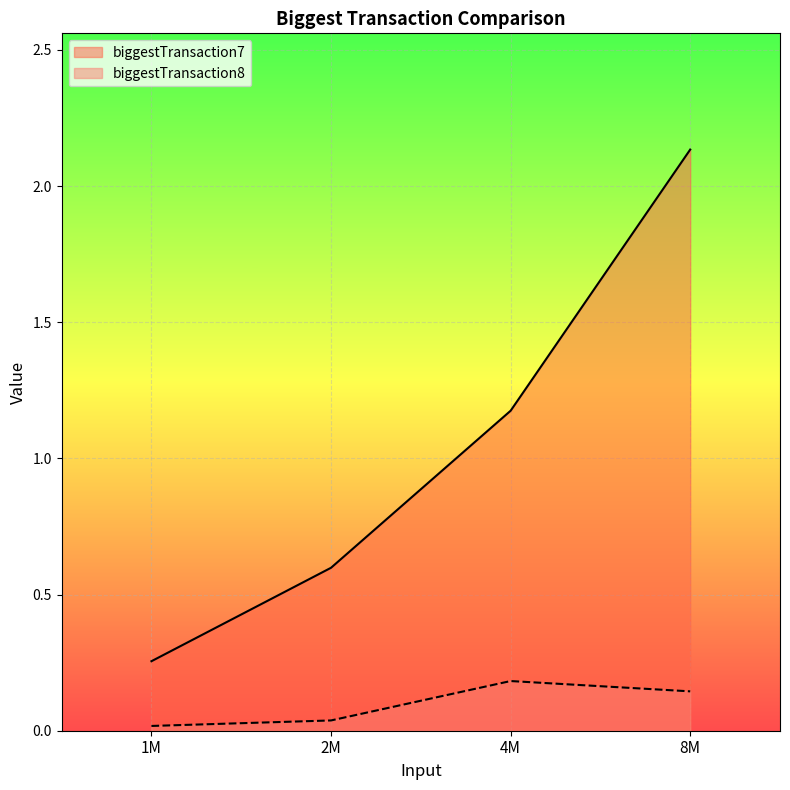

Between 1M and 8M, which series saw the biggest shift?

biggestTransaction7